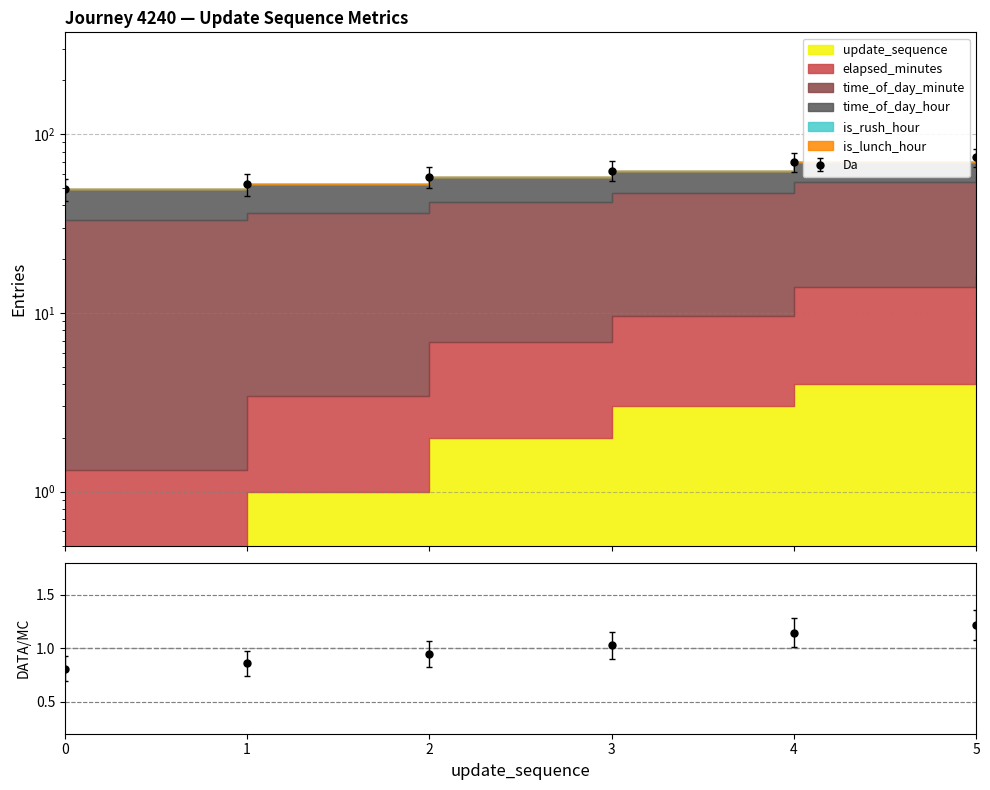

What is the sum of the update_sequence values at 3 and 2?

136.0